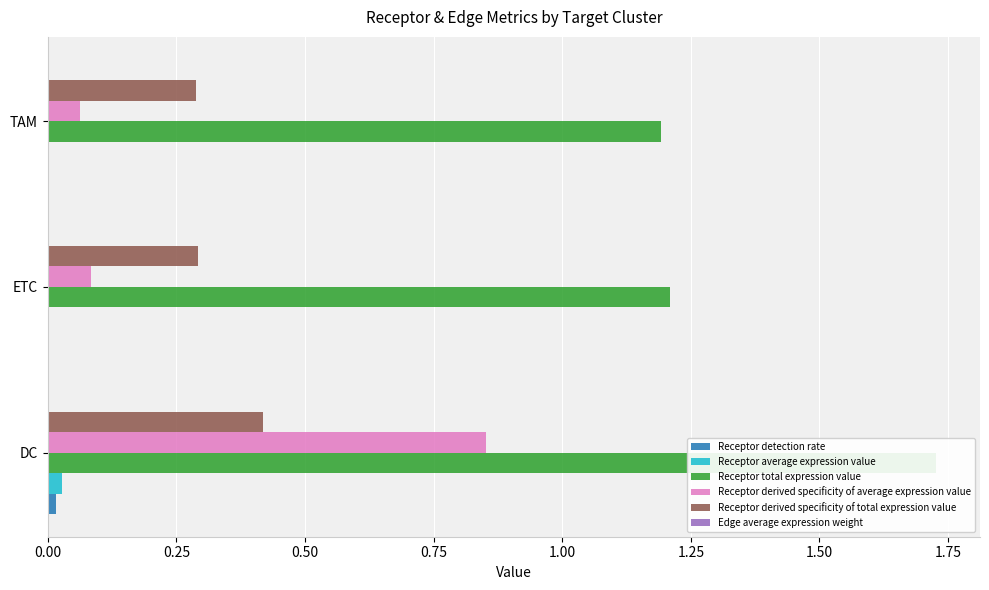

Count the number of data series in this chart.

6